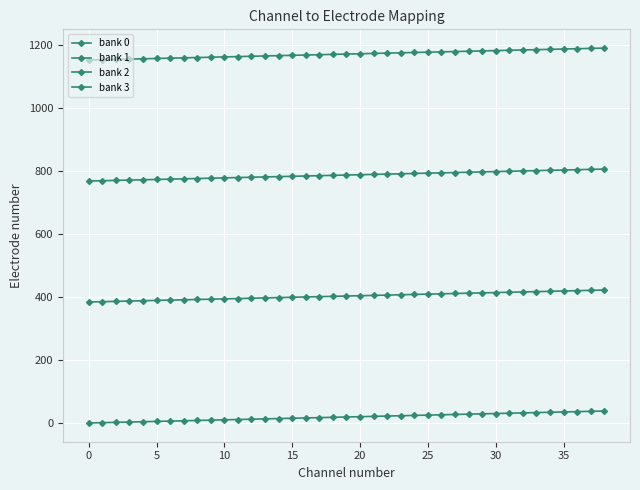

At which category is the sum across all series the highest?

38